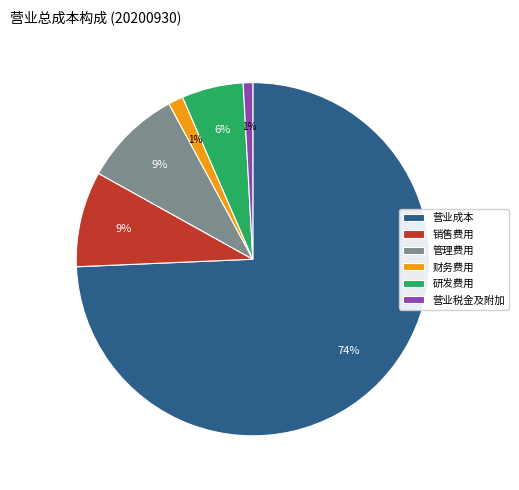

What is the largest slice in the pie chart?

营业成本